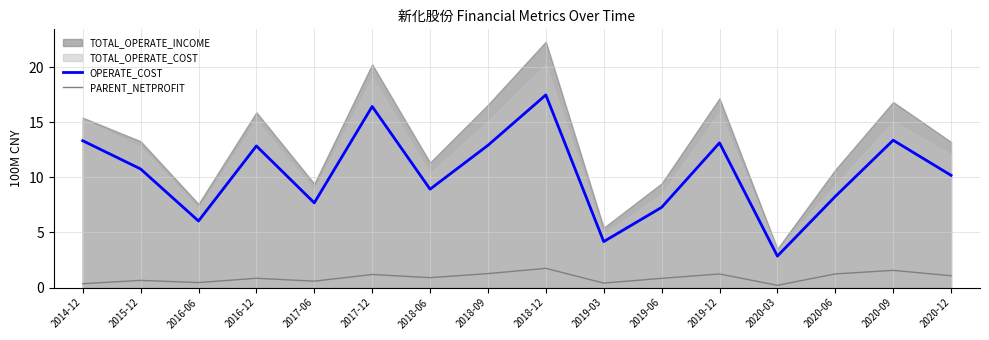

True or false: PARENT_NETPROFIT and OPERATE_COST intersect in this chart.

False